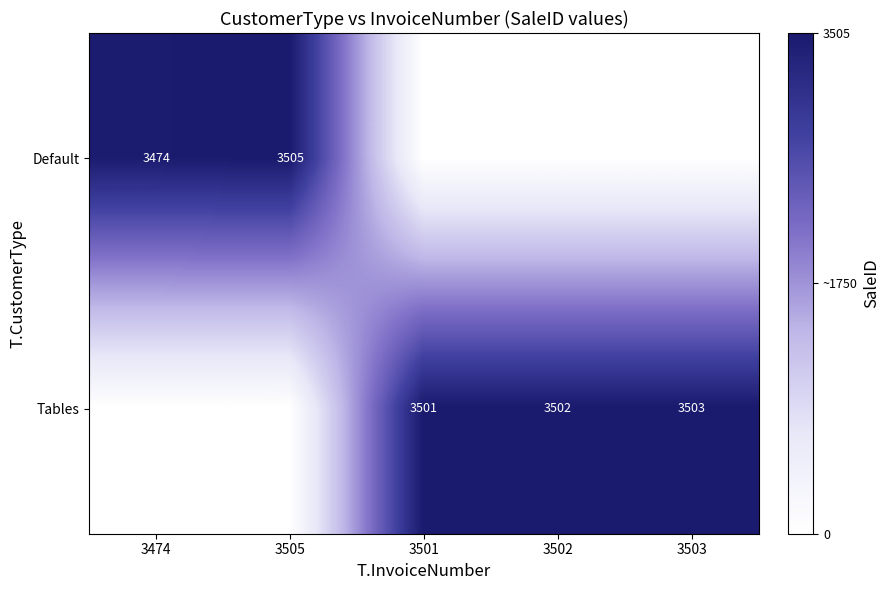

The Tables series shows 3501 at 3501. True or false?

True